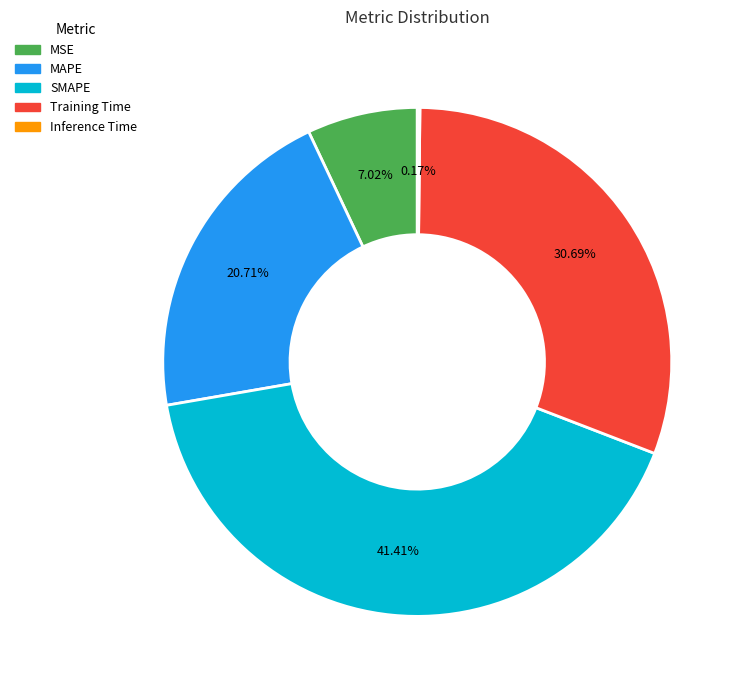

Combined, what portion of the pie is MAPE and Training Time?

51.4%